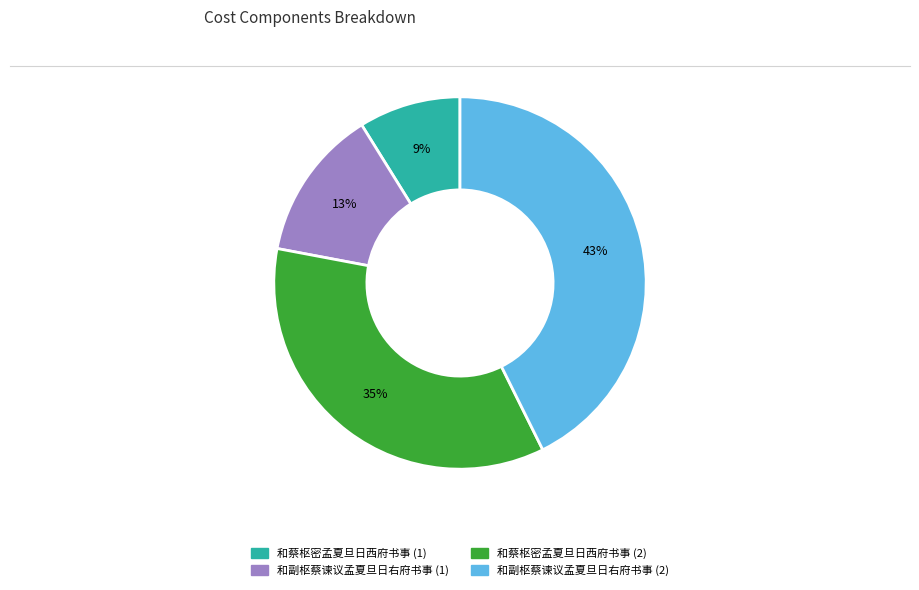

Does any single category account for the majority?

No